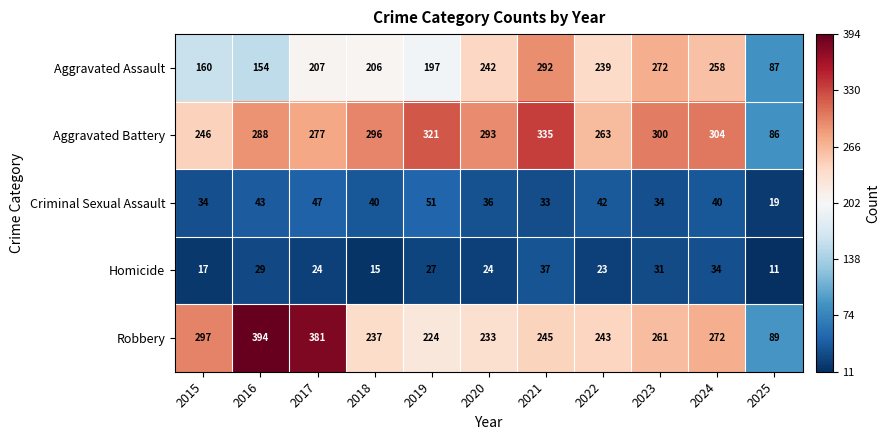

The value of Robbery at 2021 is 245. True or false?

True